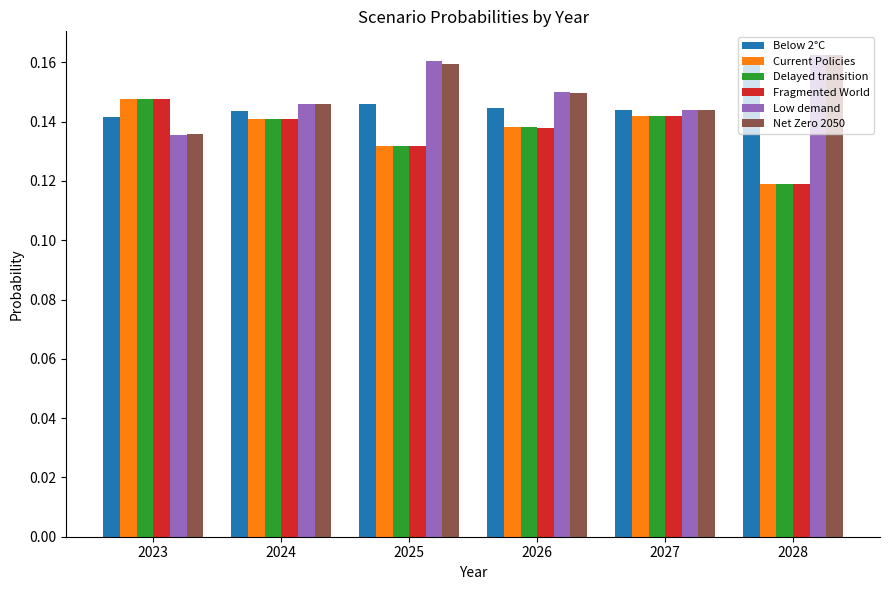

At which label does Current Policies reach its peak?

2023